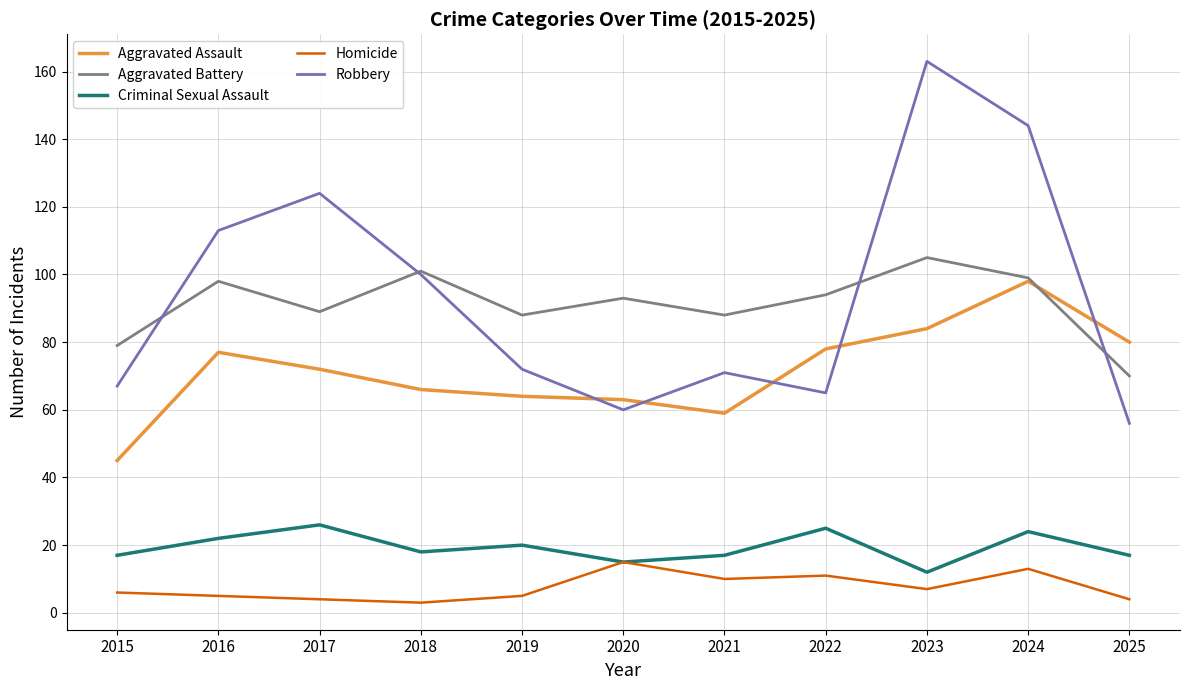

What is the total value across all series at 2020?

246